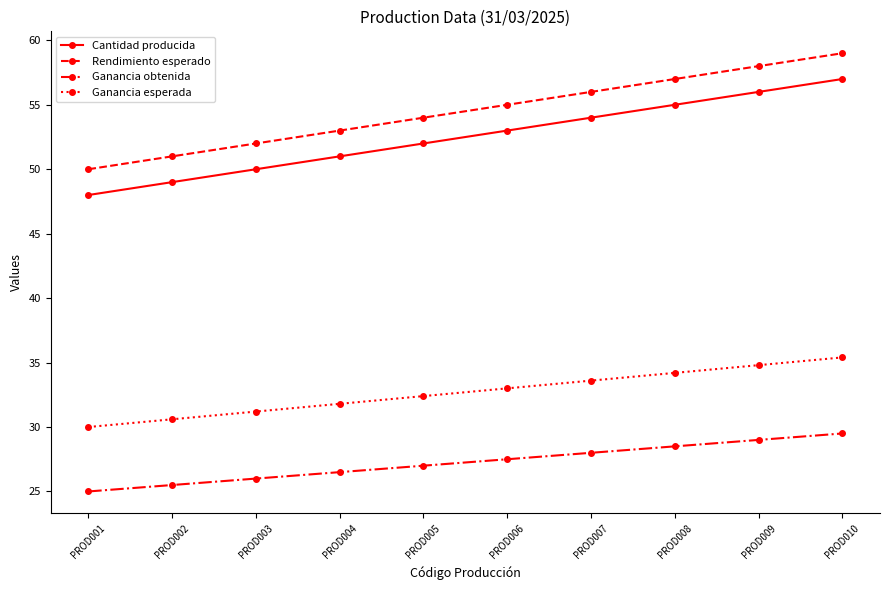

Is this an area chart (filled region under the line)?

No